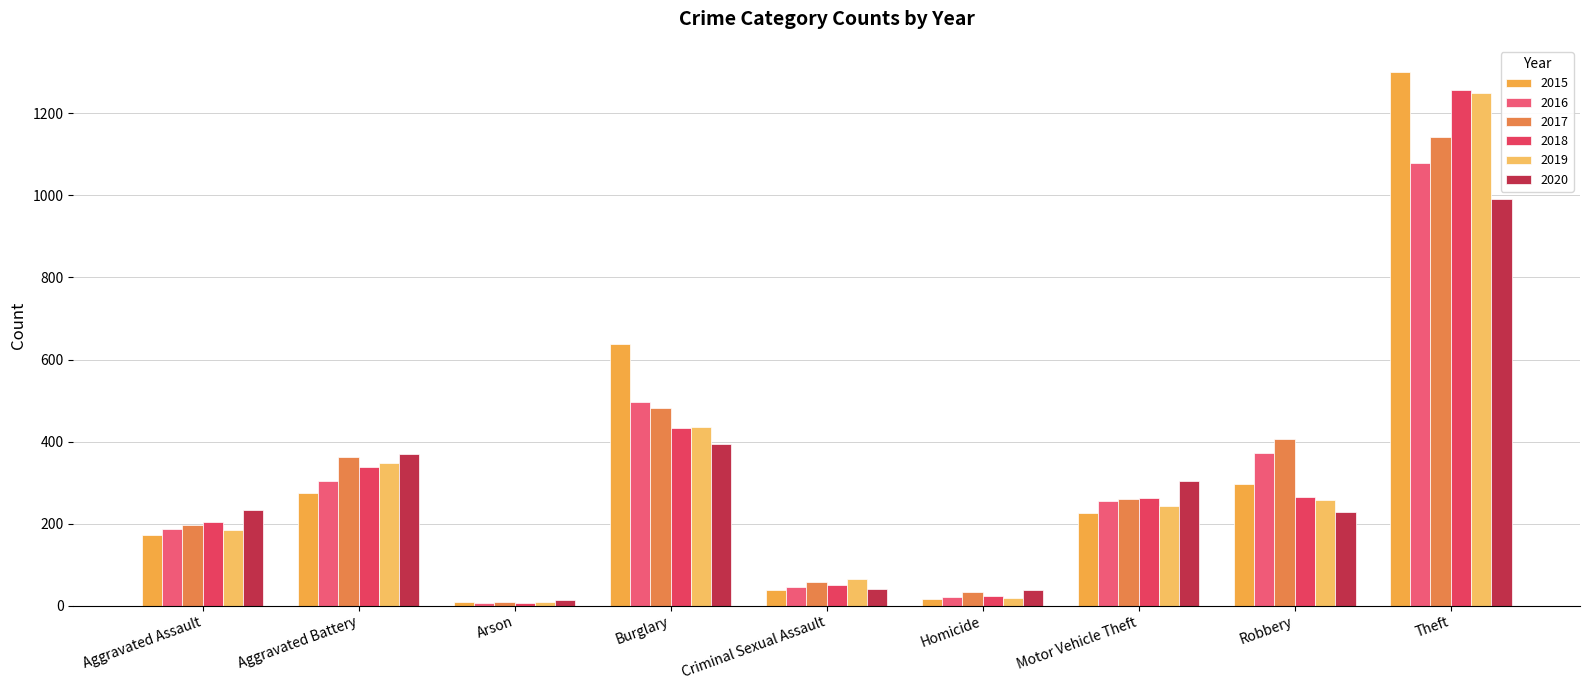

How many bars are there in each group?

6